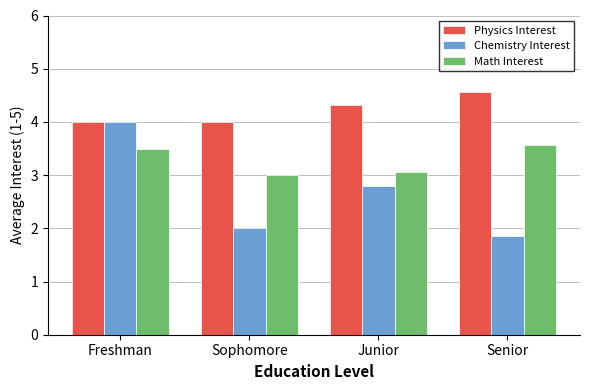

What is the approximate value of Physics Interest at Sophomore?

4.0